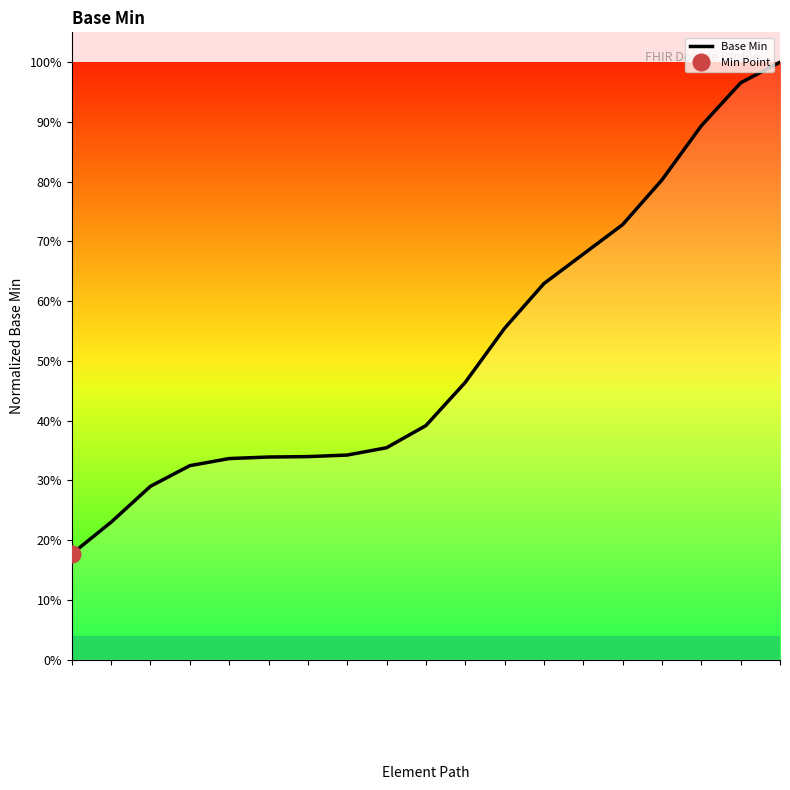

Where is the data nearest to the value 0?

Dosage